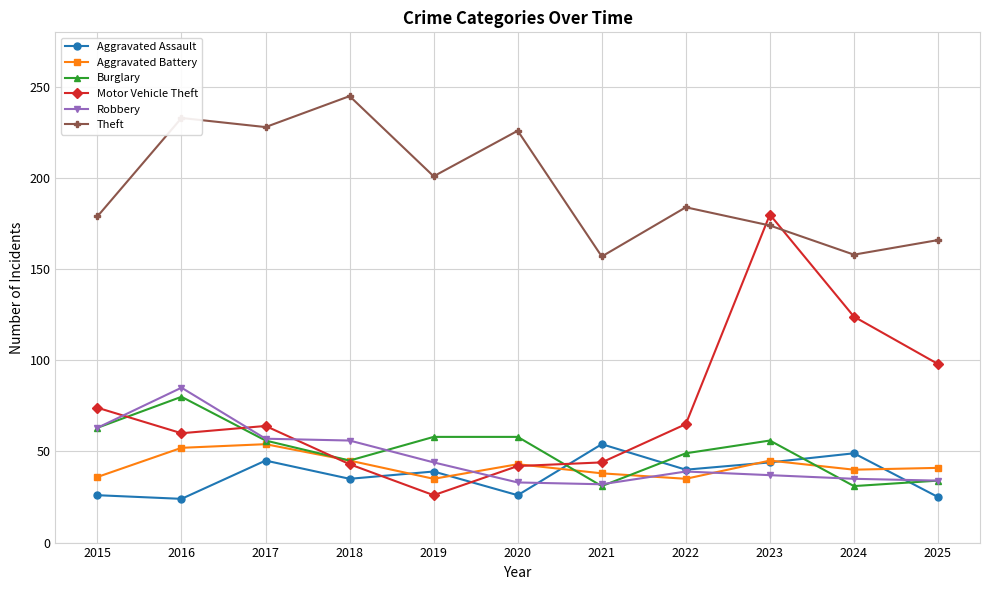

In Burglary, how many points are lower than both neighbors (excluding endpoints)?

3